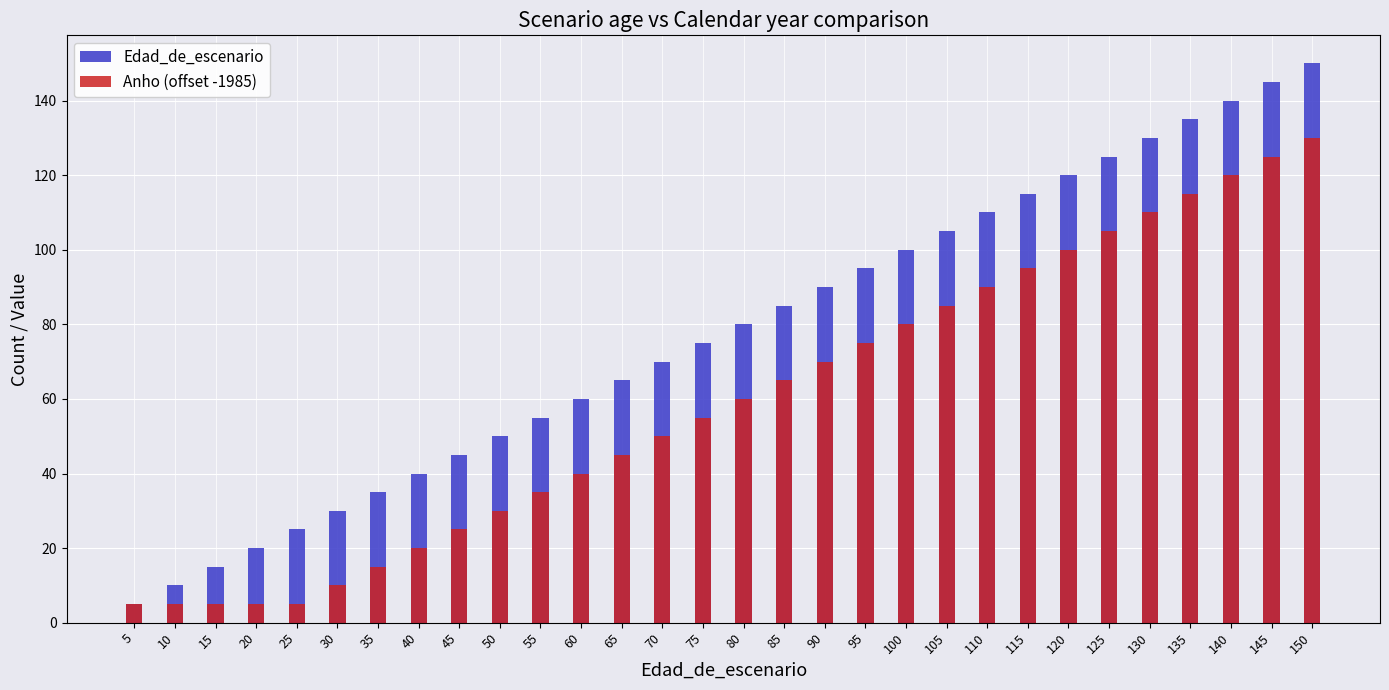

What are all the series names shown in the legend?

Edad_de_escenario, Anho (offset -1985)